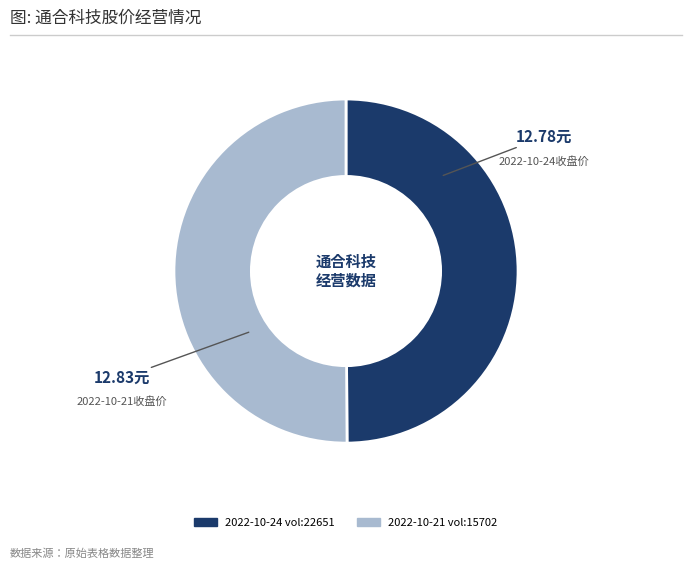

How many slices are in this pie chart?

2